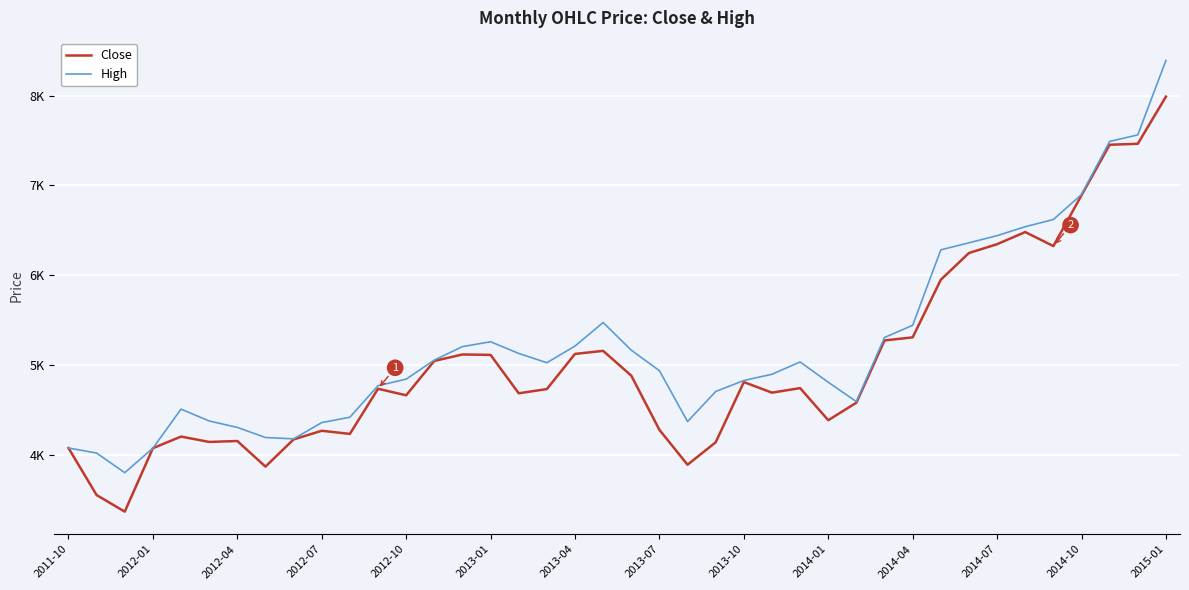

At how many categories does at least one series exceed 5022?

20